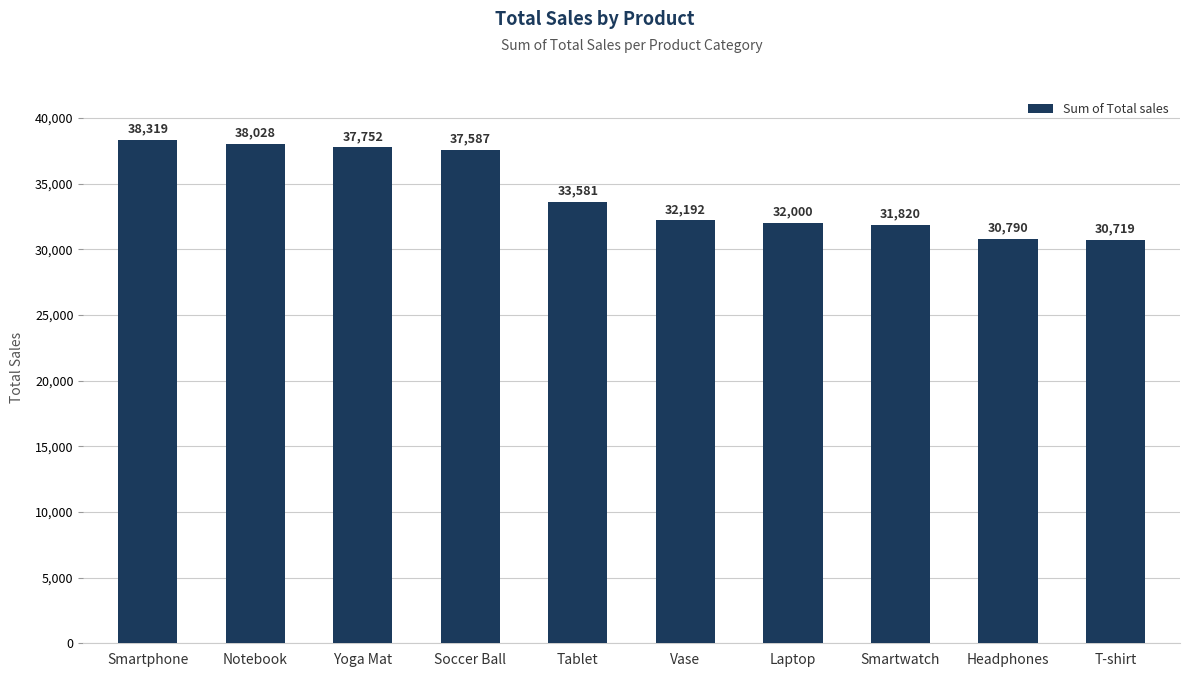

What is the minimum value shown in the chart?

30718.5